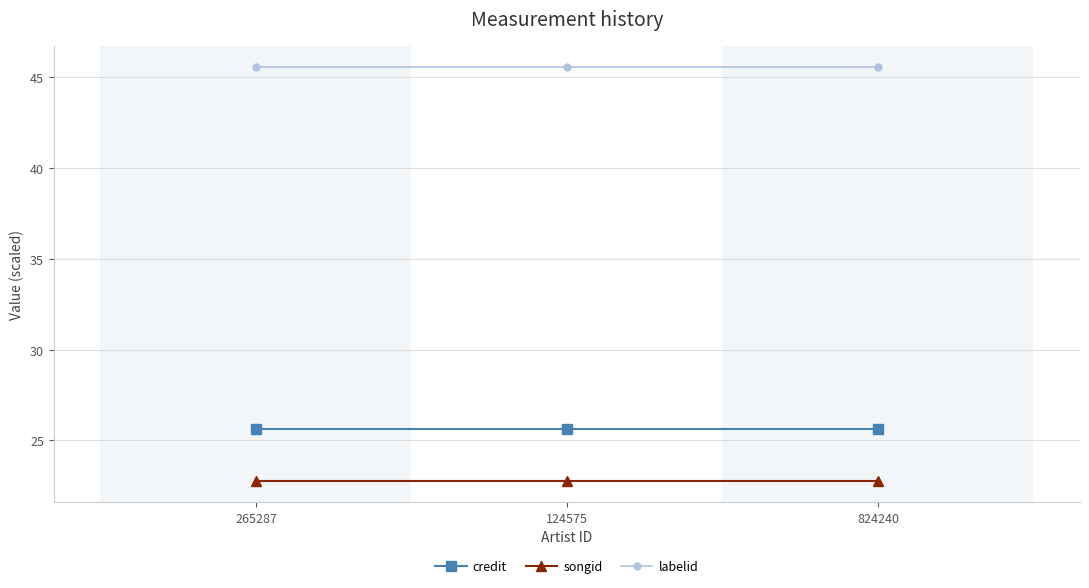

Rank the series at 124575 from lowest to highest value.

songid, credit, labelid